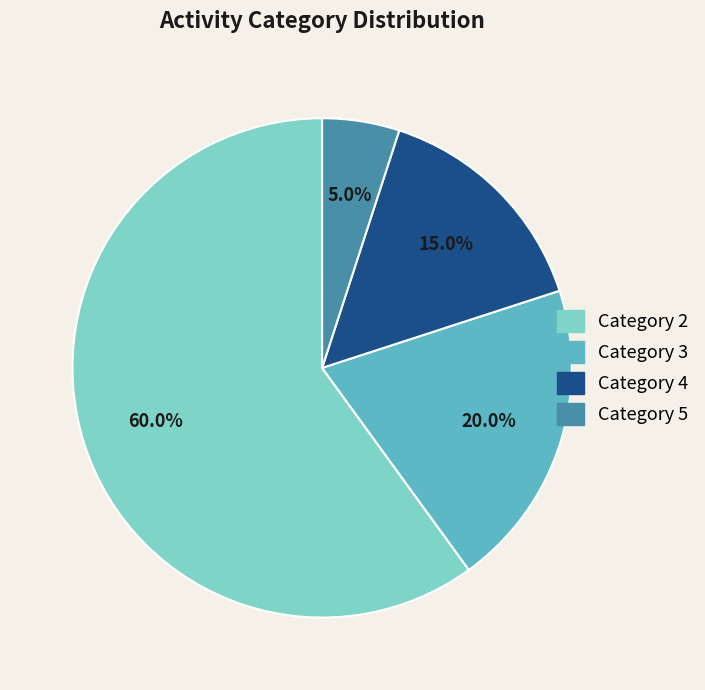

Which category accounts for the majority?

Category 2